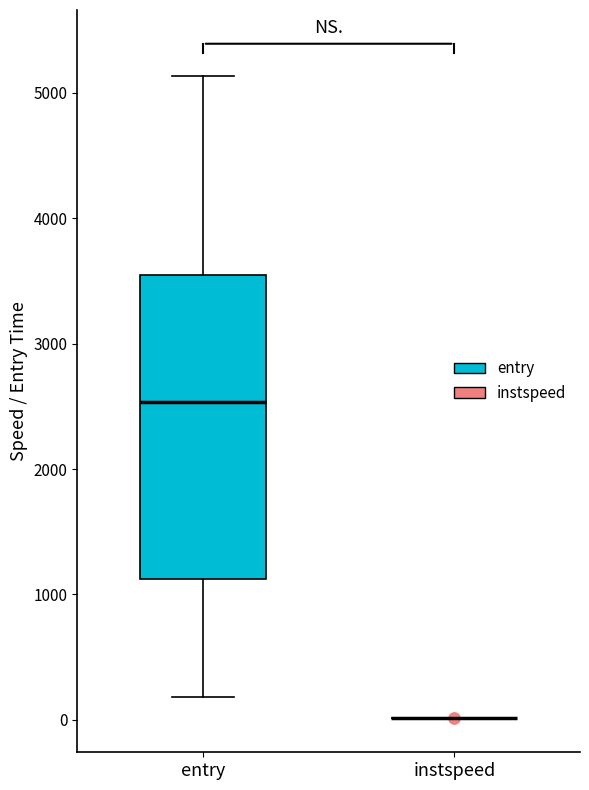

Reading left to right, read every box against the y-axis: the position of its median line, the range the box covers, and the ends of its whiskers. The values are not printed on the chart, so give them approximately, as read against the axis.

entry: median 2500, box 1100 to 3600, whiskers 200 to 5100
instspeed: box collapsed to a line at 0, whiskers 0 to 0